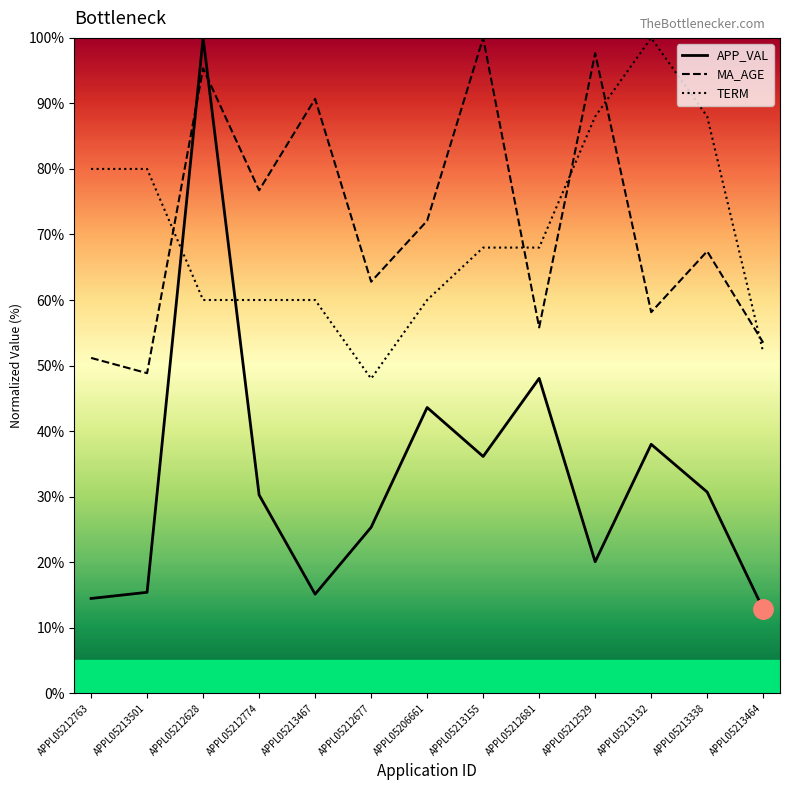

At which category is the sum across all series the highest?

APPL05212628